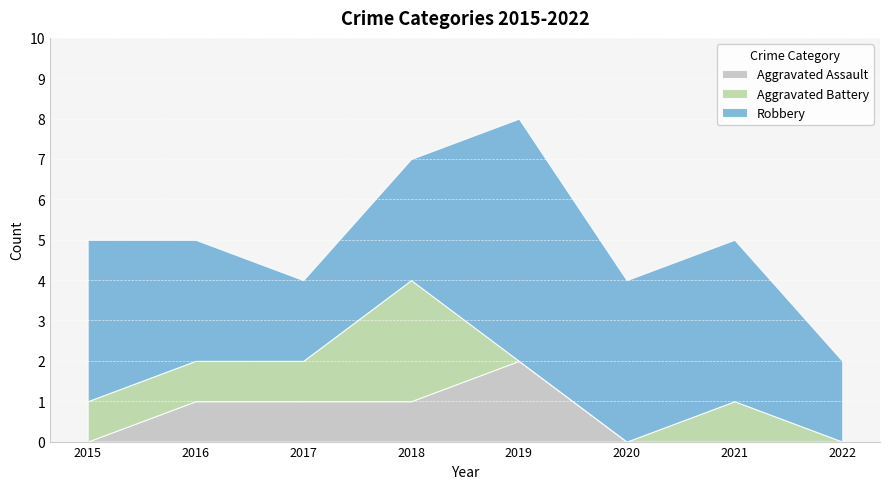

What are all the series names shown in the legend?

Aggravated Assault, Aggravated Battery, Robbery